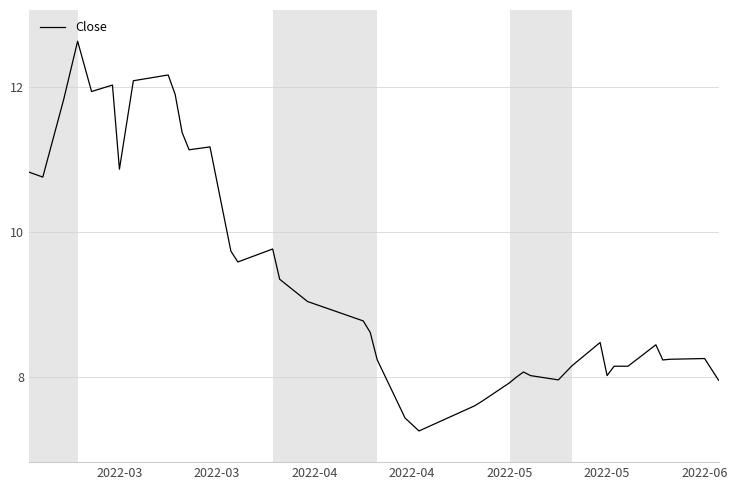

What is the minimum value shown in the chart?

7.2